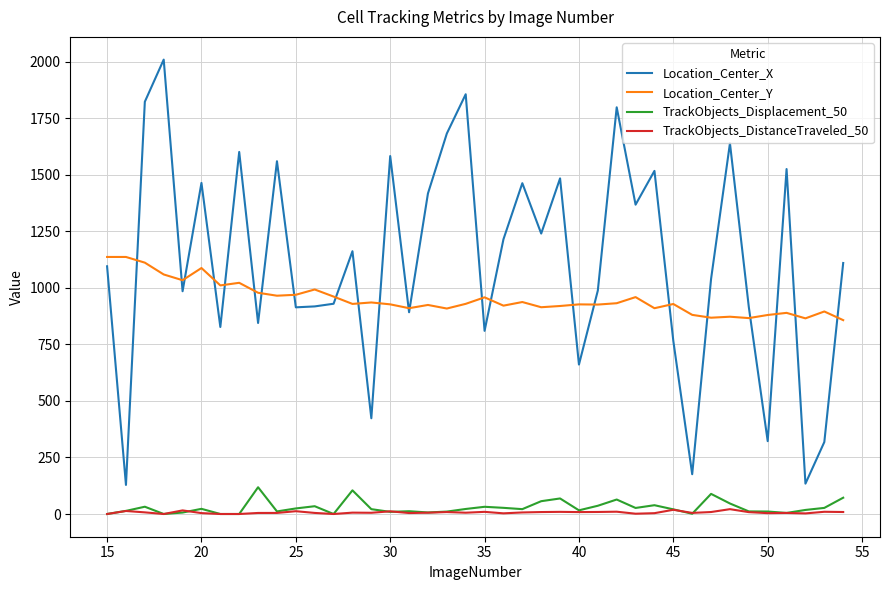

What is the greatest value displayed?

2008.6